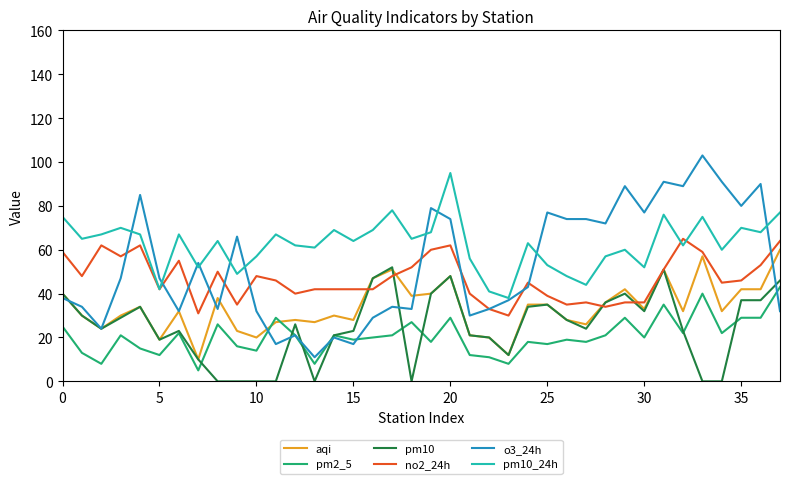

What is the difference between the maximum and second lowest values in the pm2_5 series?

35